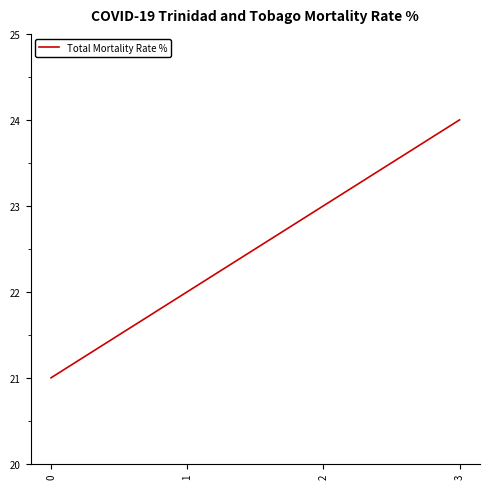

What is the sum of the values at 2 and 0?

44